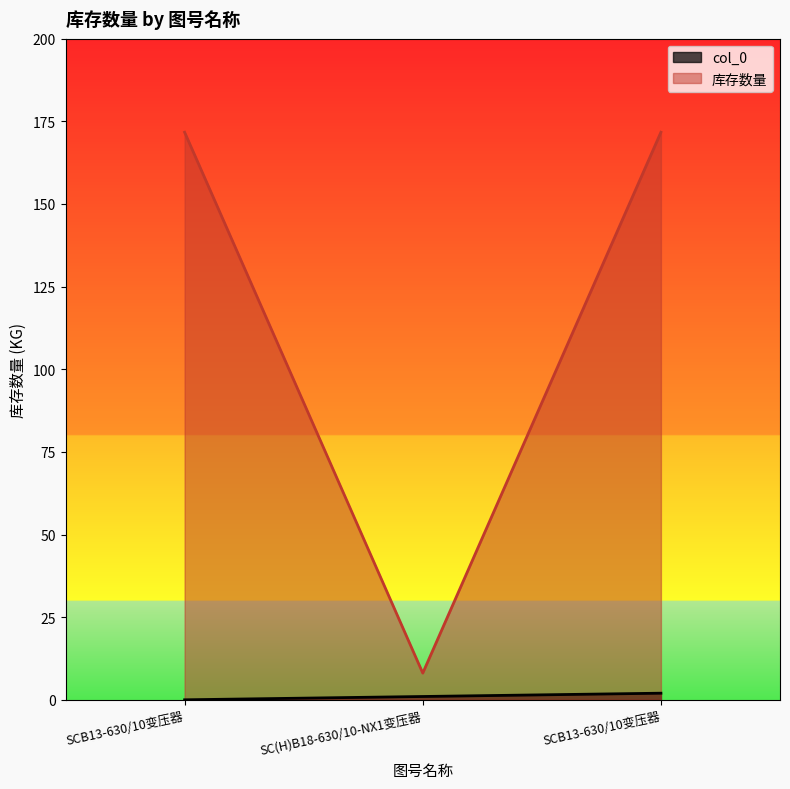

The col_0 series shows 0.0 at SCB13-630/10变压器. True or false?

True